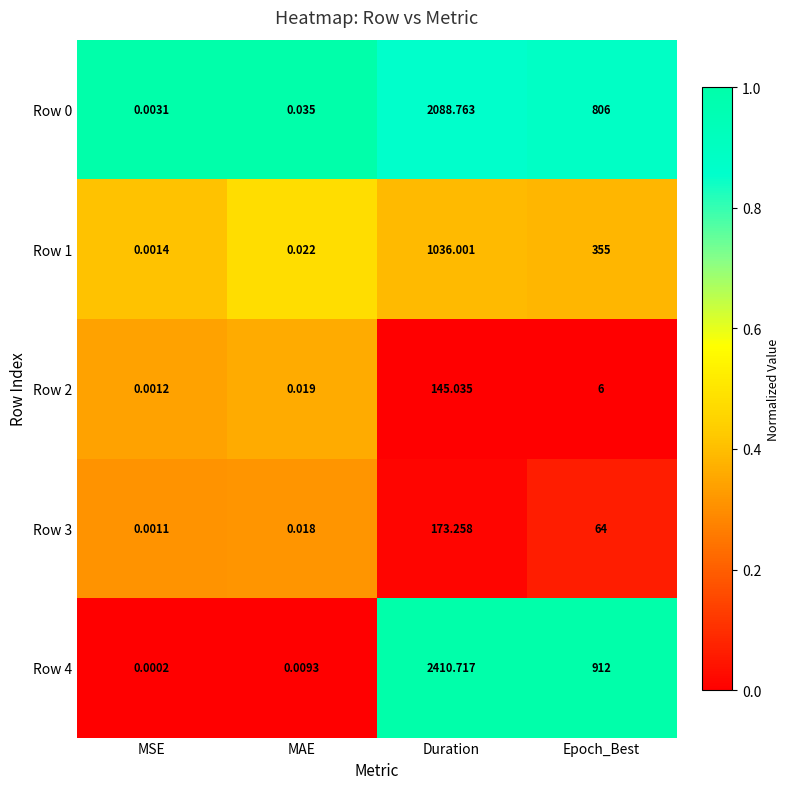

At which label does Row 2 reach its peak?

Duration